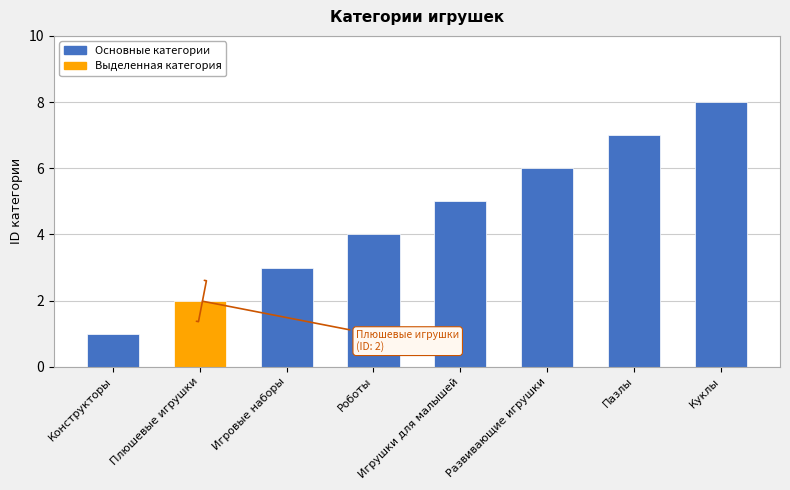

Reading left to right, extract all data points from this chart.

1	2	3	4	5	6	7	8